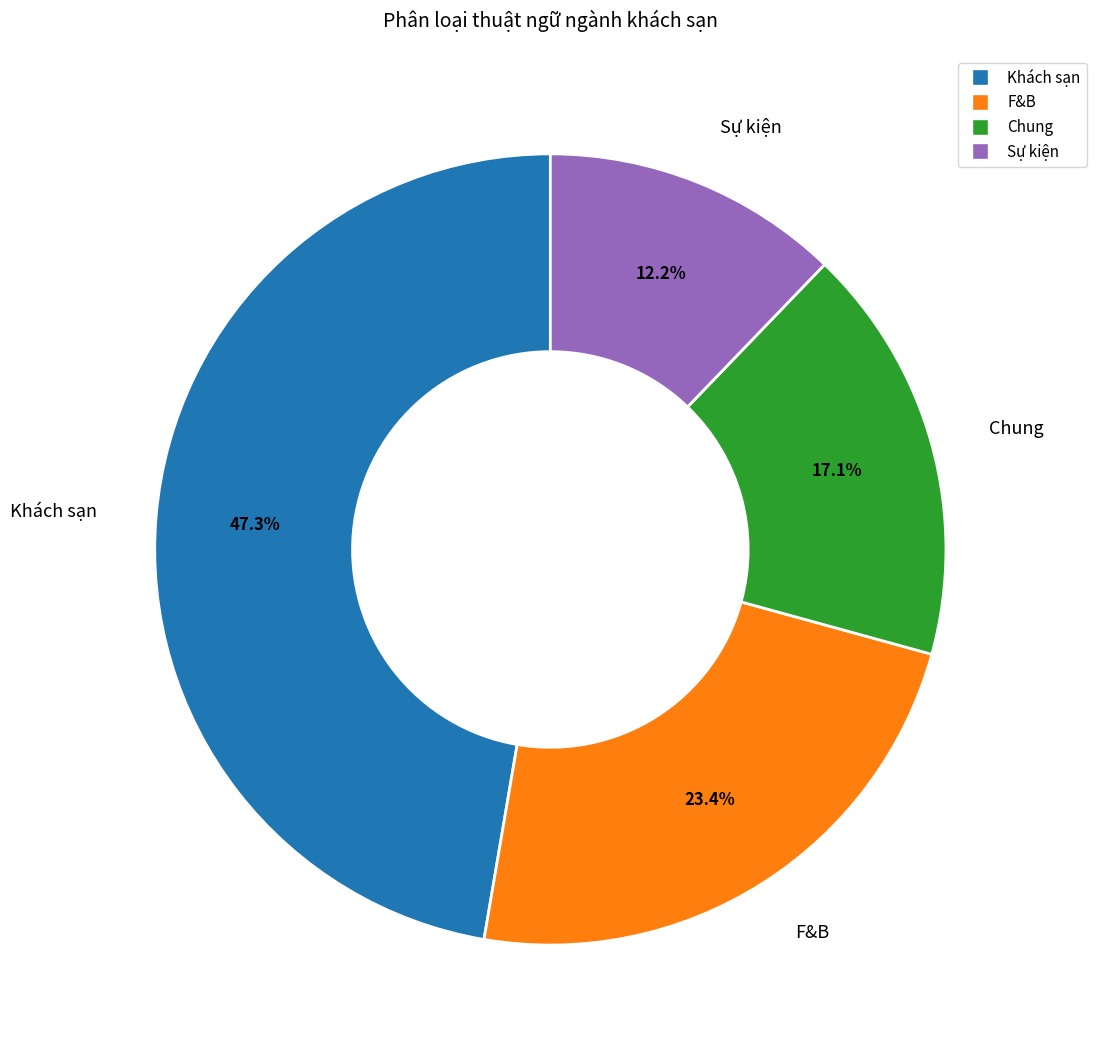

What percentage is NOT represented by Khách sạn?

52.7%